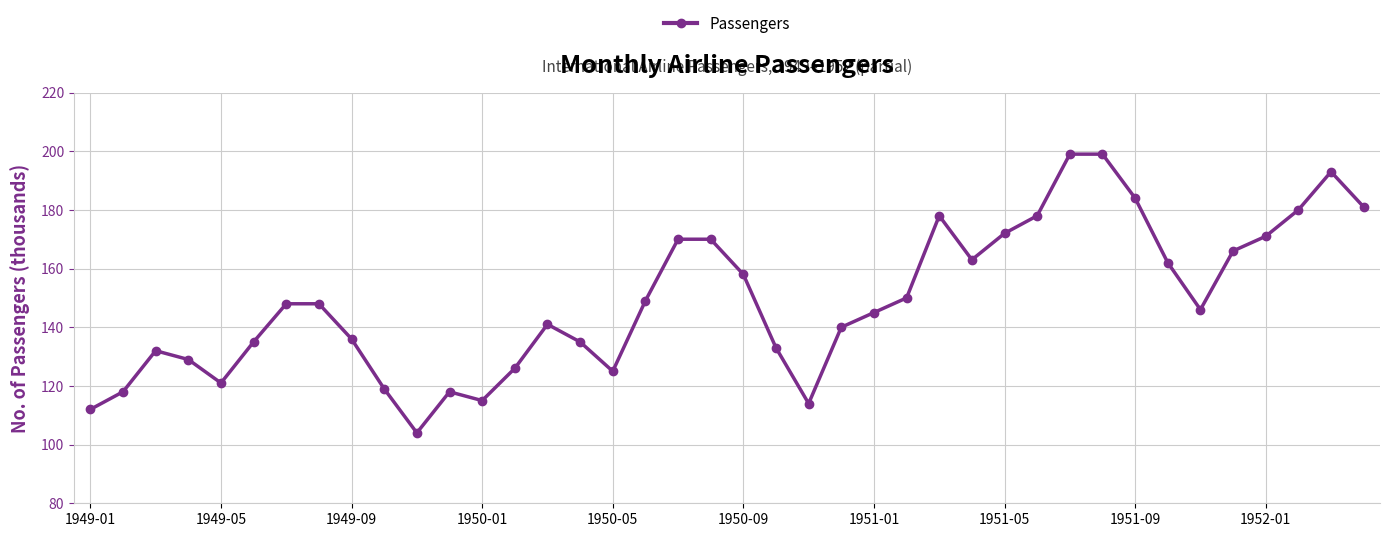

How many interior local valleys (lower than both neighbors) does the data have?

7